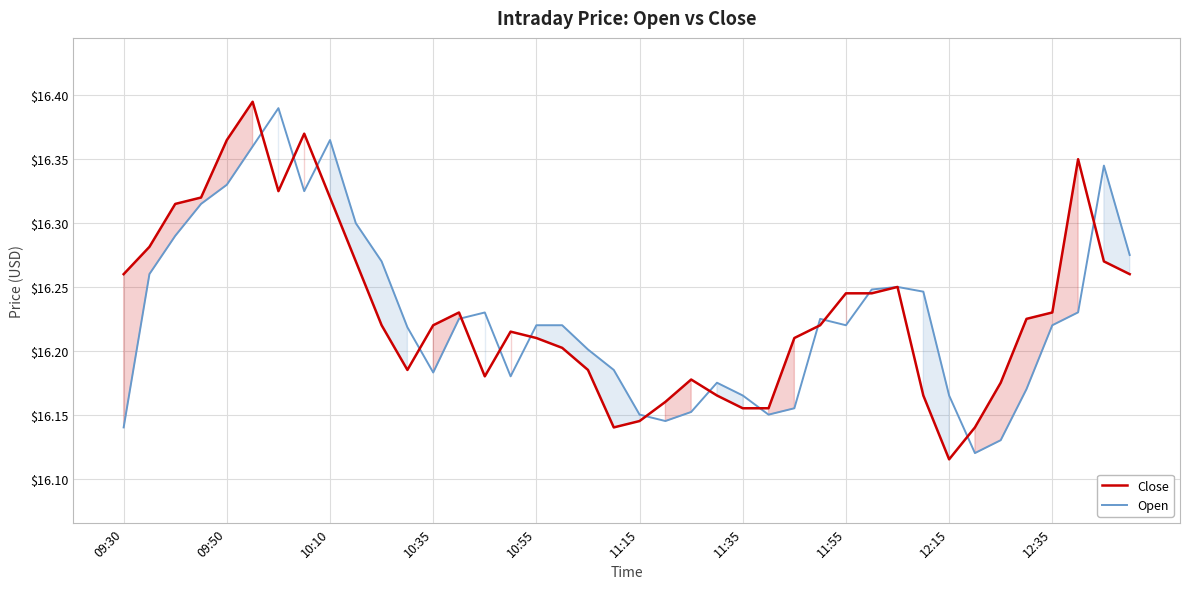

What is the difference between the maximum and minimum values in the Close series?

0.3